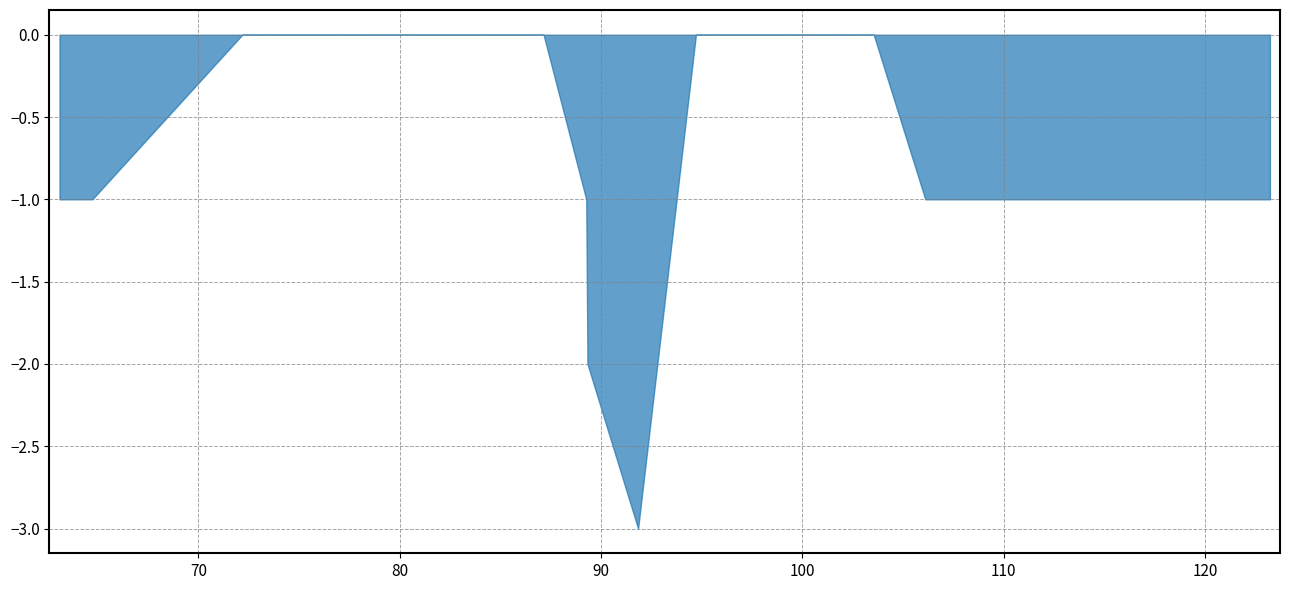

What is the minimum value shown in the chart?

-3